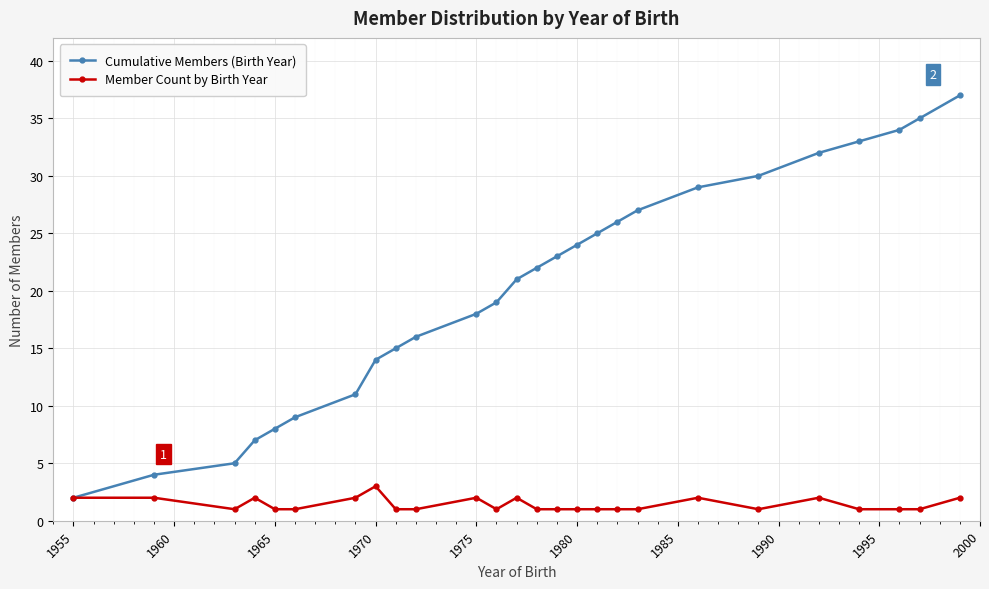

What is the greatest value displayed?

37